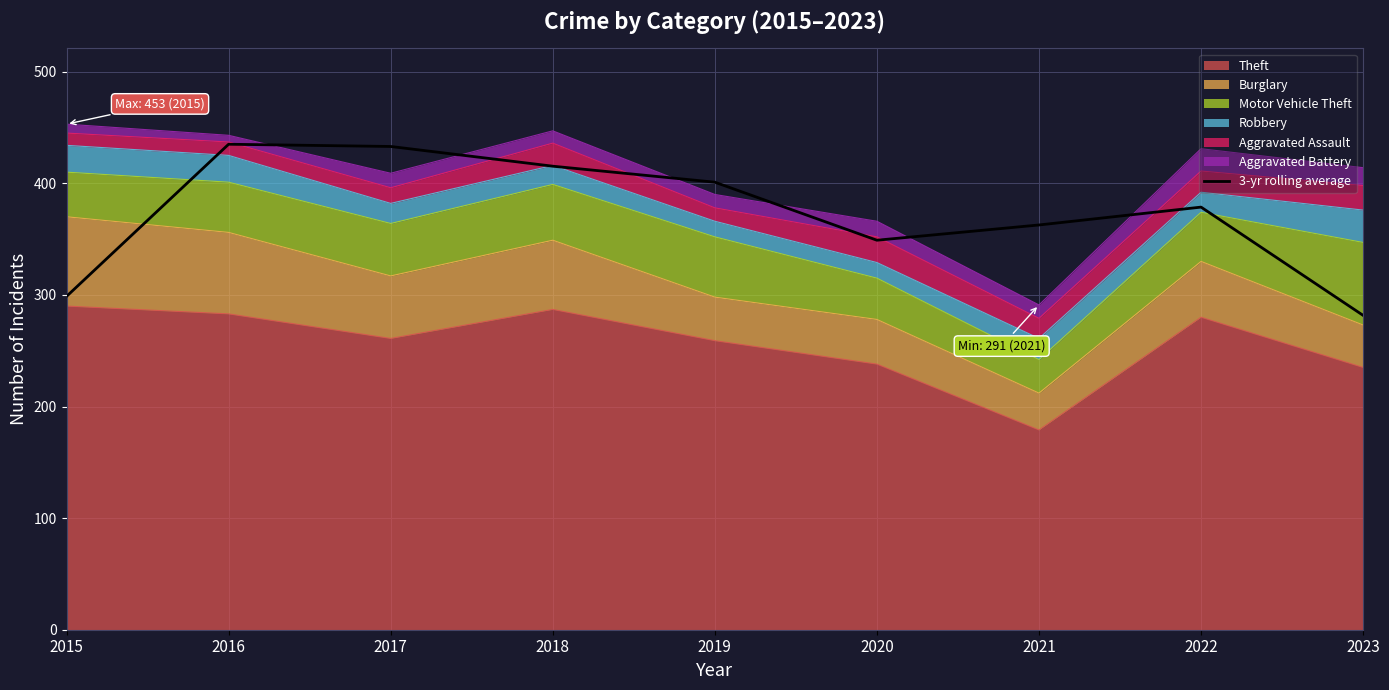

How many values are below 378?

4